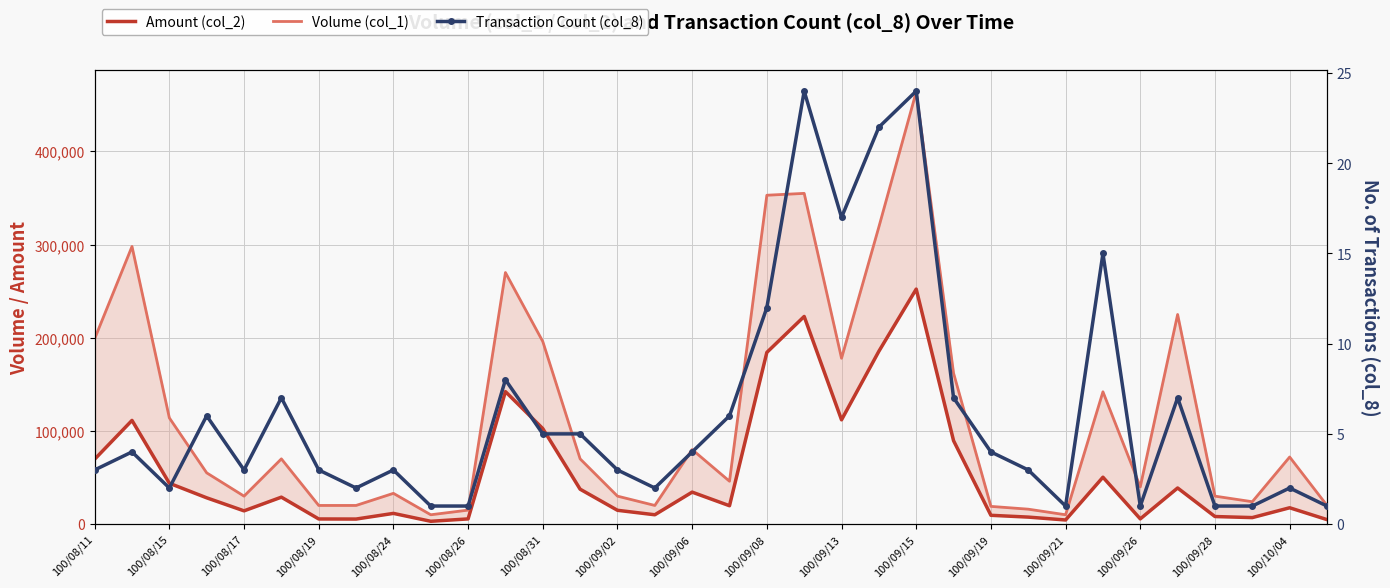

Rank the series by their maximum value, from lowest to highest.

Transaction Count (col_8), Amount (col_2), Volume (col_1)